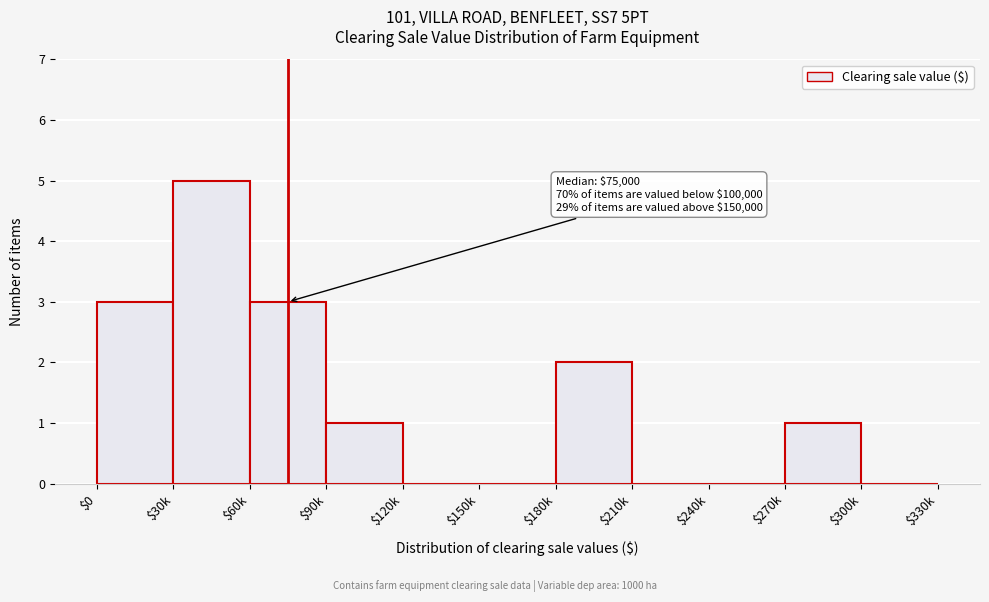

What is the approximate value at $60k?

3